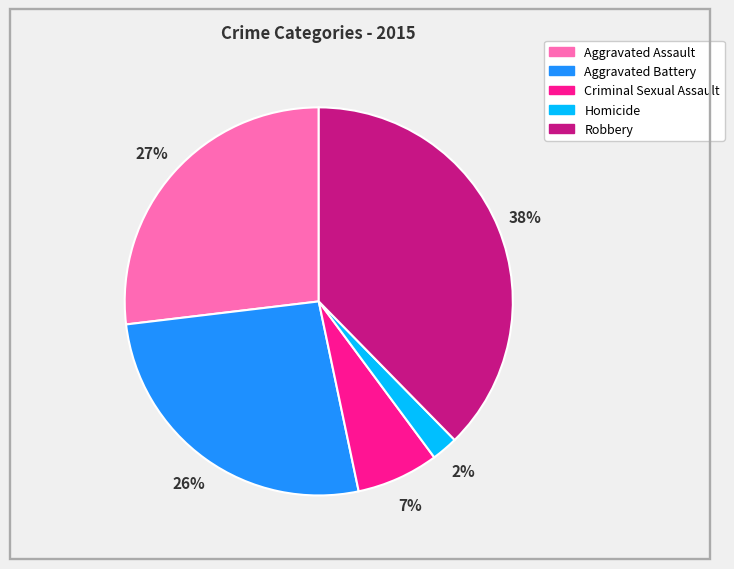

To the nearest percent, what is the combined percentage of Homicide and Aggravated Assault?

29%